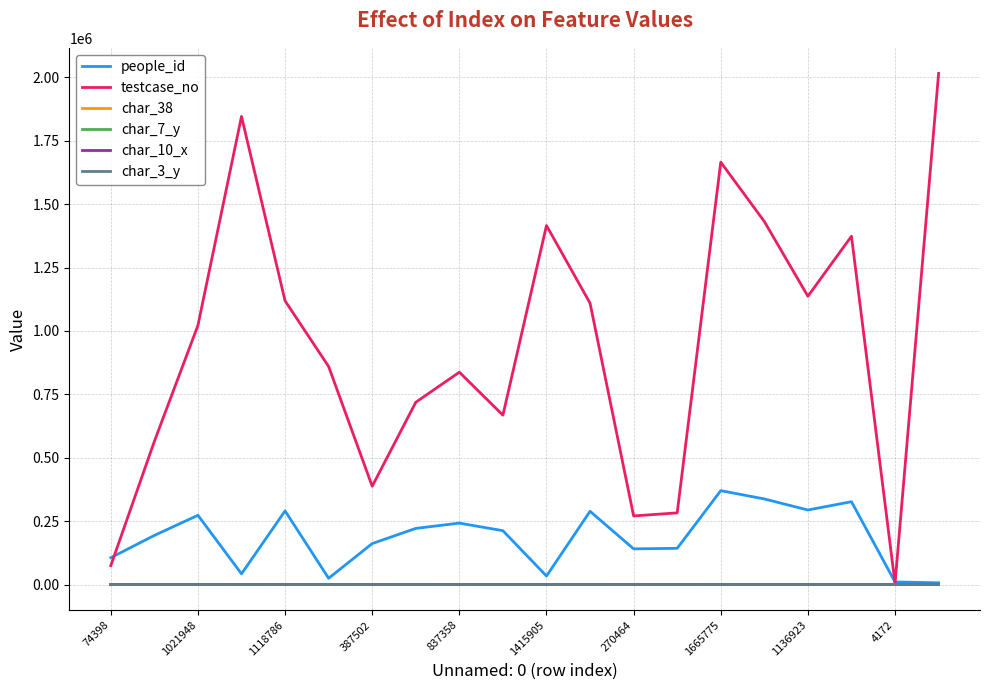

Which series has the widest spread of values?

testcase_no